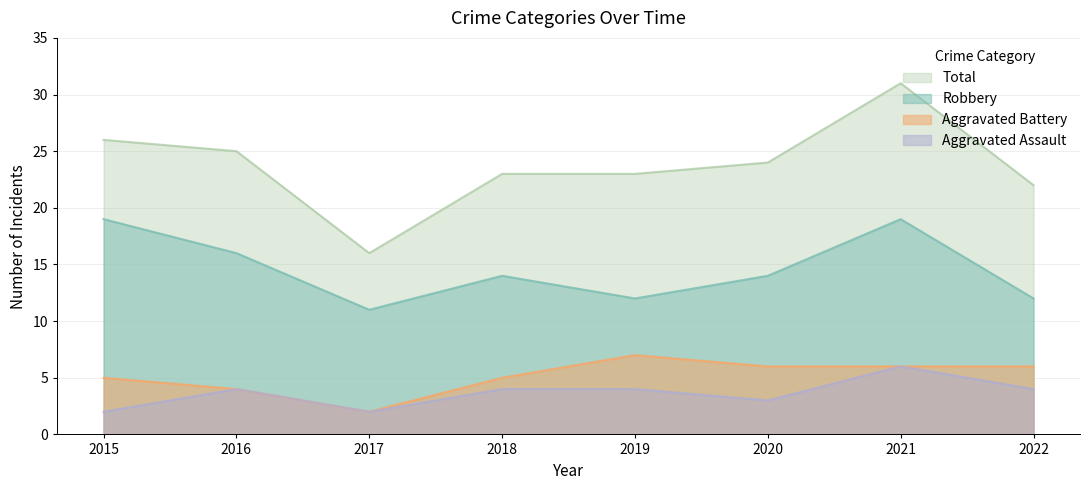

At how many categories does at least one series exceed 27?

1